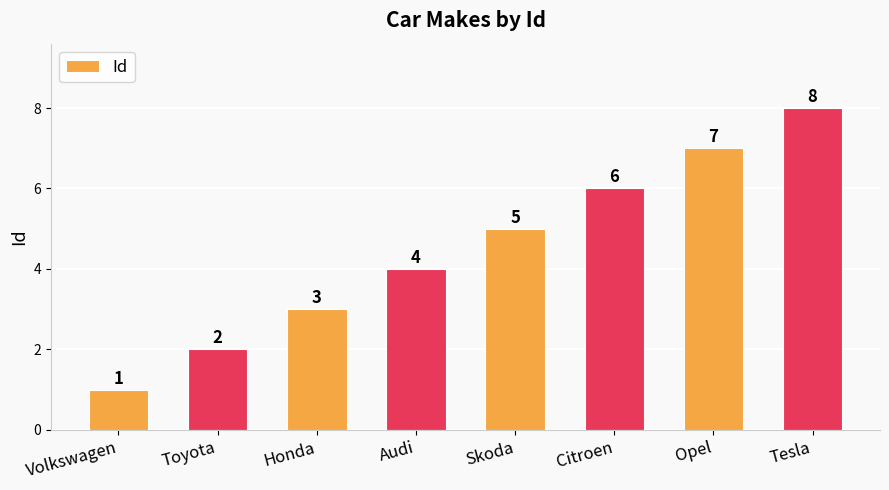

What is the sum of the values at Audi and Honda?

7